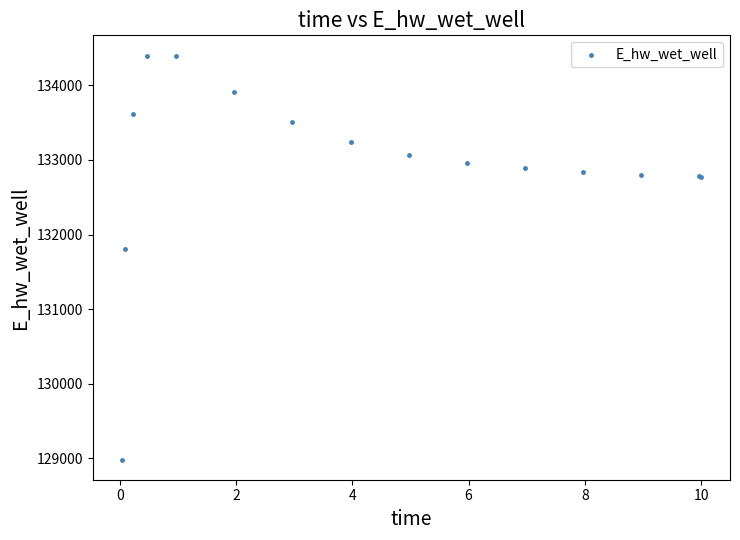

What Y value in the scatter plot is closest to 131692?

131809.4